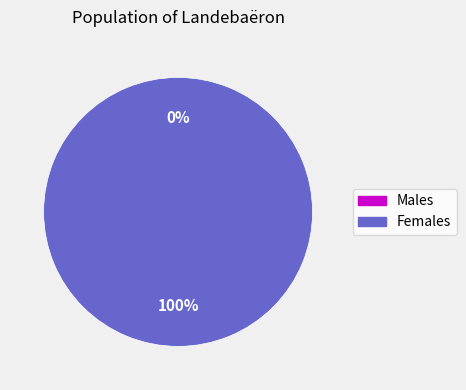

Count the number of slices in the pie.

2